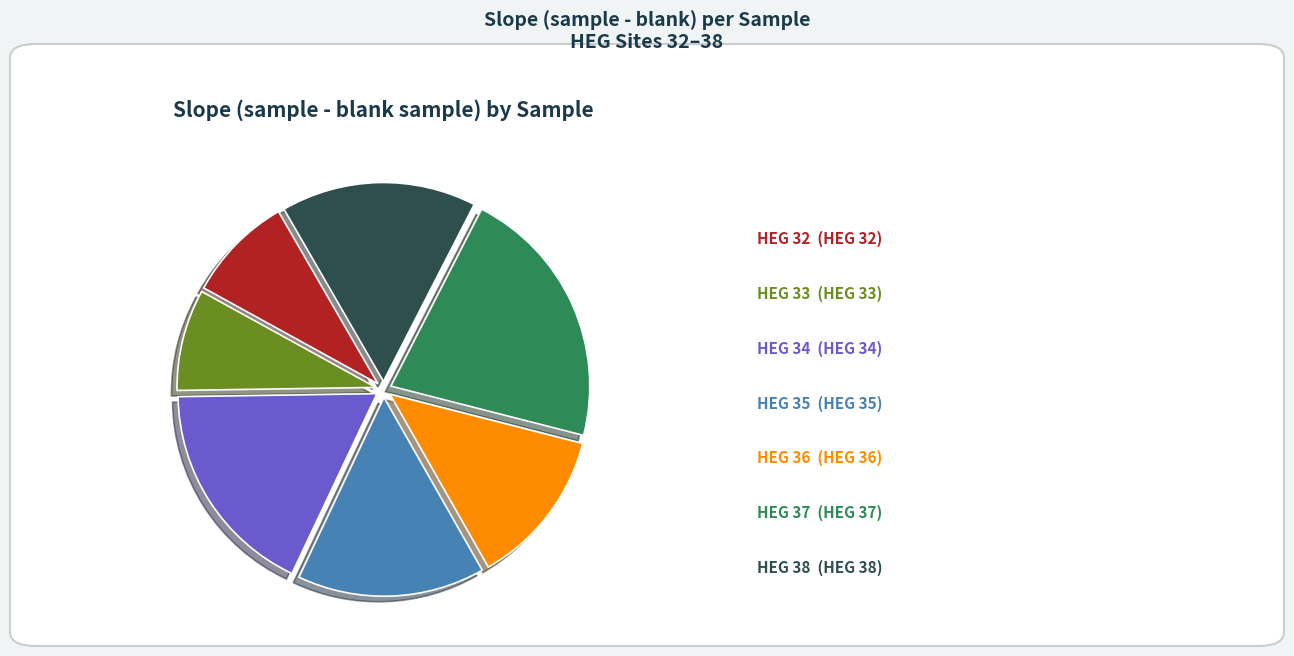

Does any single category account for the majority?

No